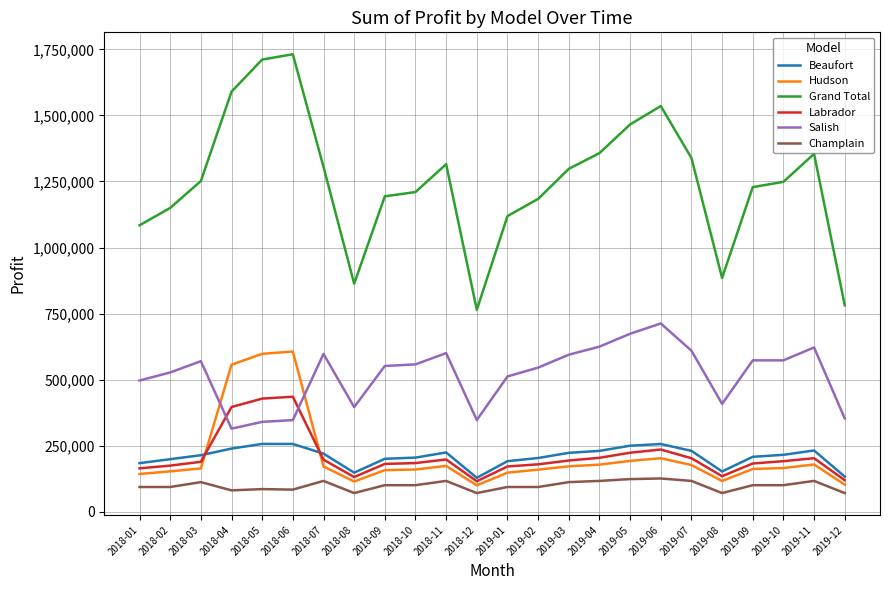

At which category does the chart reach its peak across all series?

2018-06